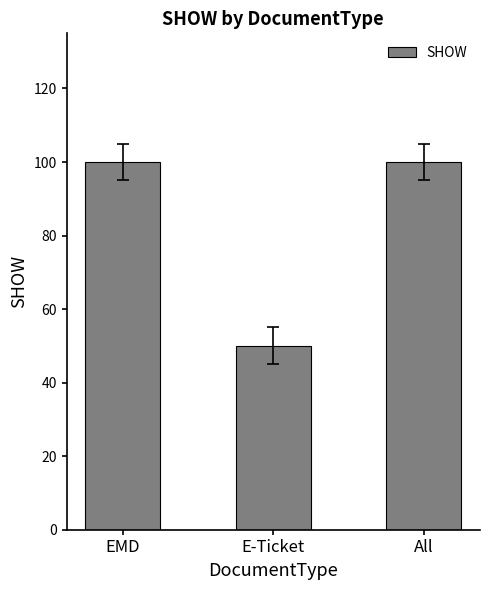

What is the greatest value displayed?

100